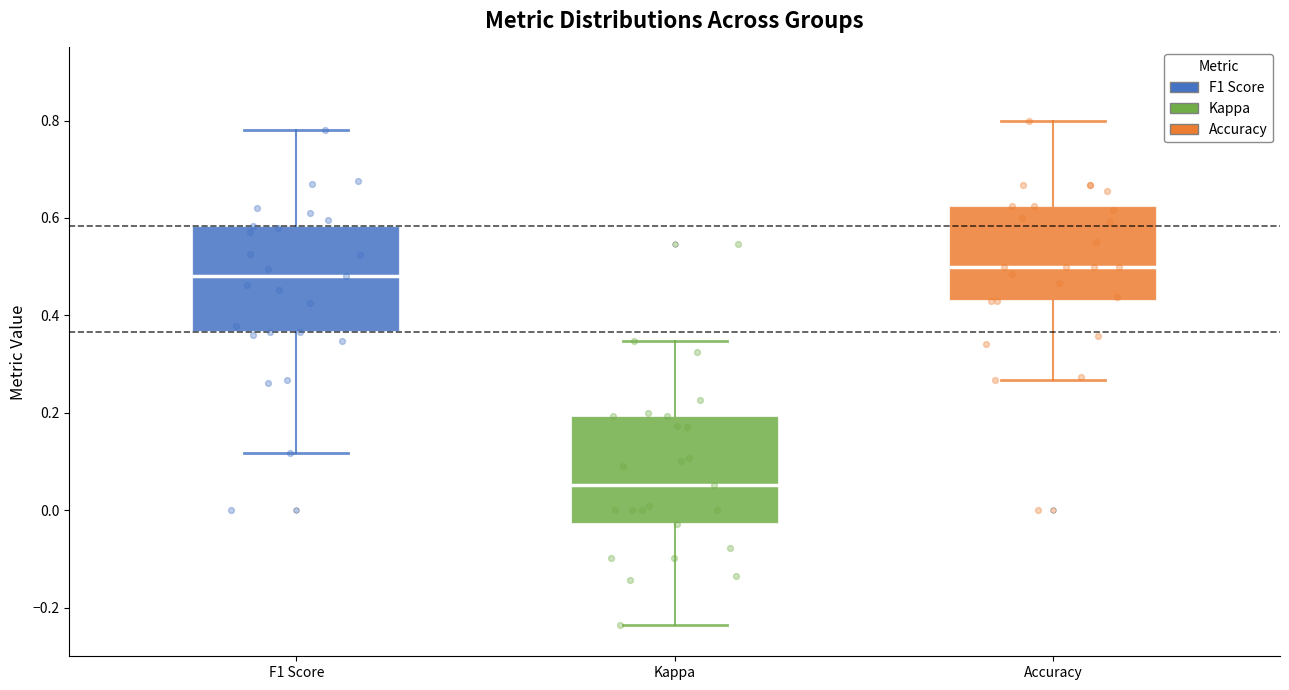

Reading left to right, read every box against the y-axis: the position of its median line, the range the box covers, and the ends of its whiskers. The values are not printed on the chart, so give them approximately, as read against the axis.

F1 Score: median 0.48, box 0.36 to 0.58, whiskers 0.12 to 0.78
Kappa: median 0.06, box -0.02 to 0.20, whiskers -0.24 to 0.34
Accuracy: median 0.50, box 0.42 to 0.62, whiskers 0.26 to 0.80